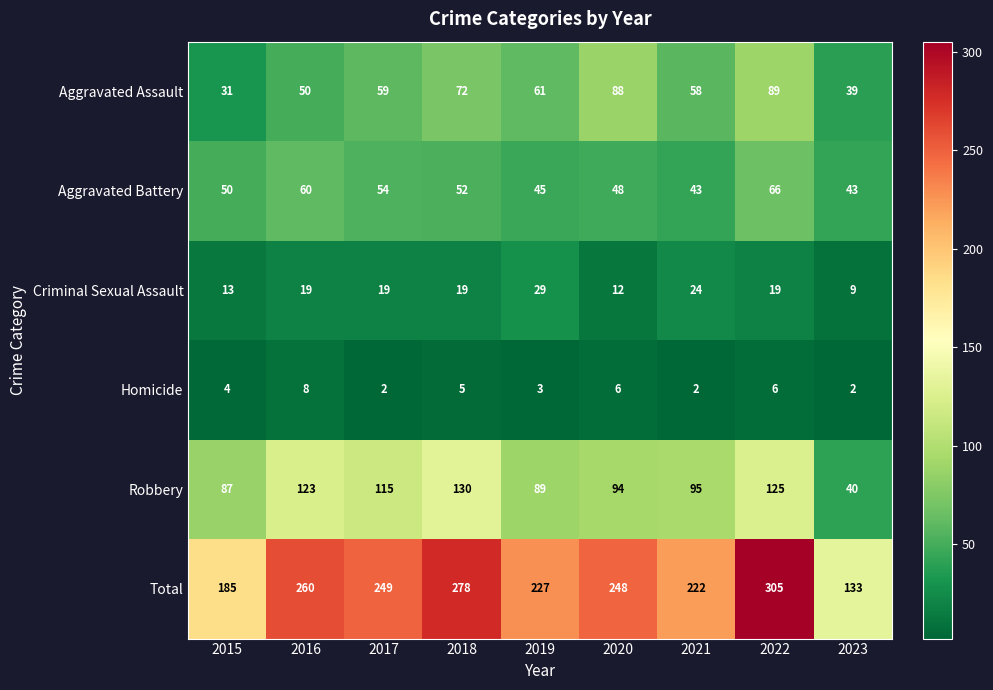

How many Homicide values are between 2 and 6?

8